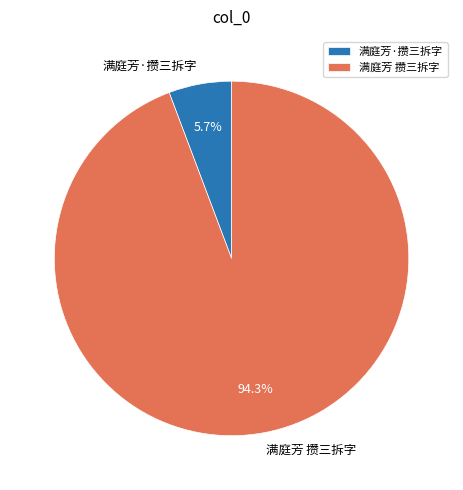

Between 满庭芳·攒三拆字 and 满庭芳 攒三拆字, which is larger?

满庭芳 攒三拆字